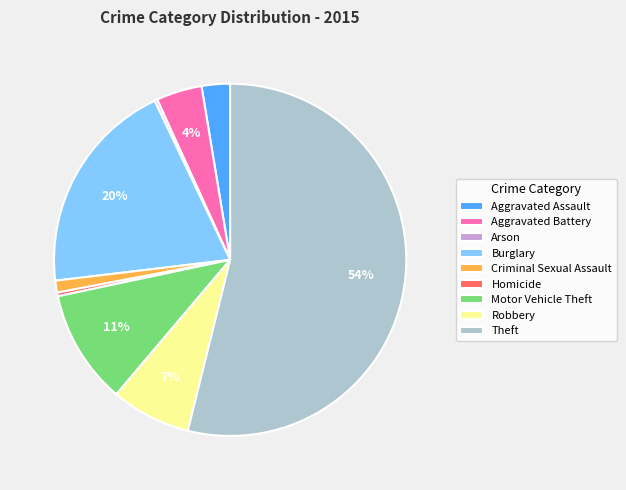

To the nearest percent, what is the combined percentage of Homicide and Aggravated Assault?

3%